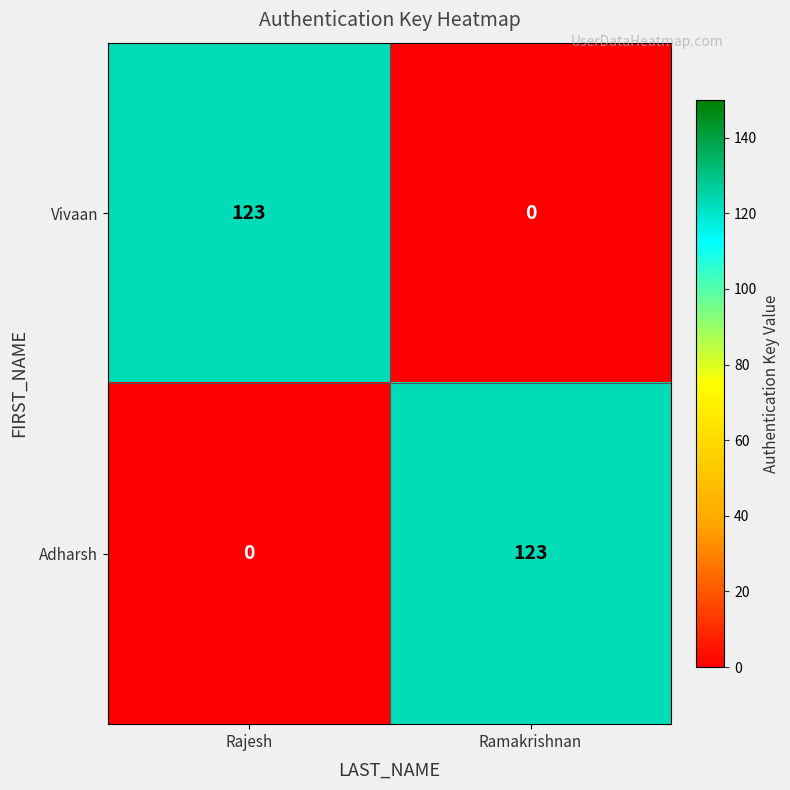

Reading left to right, extract all data points from this chart.

Vivaan: Rajesh=123	Ramakrishnan=0
Adharsh: Rajesh=0	Ramakrishnan=123